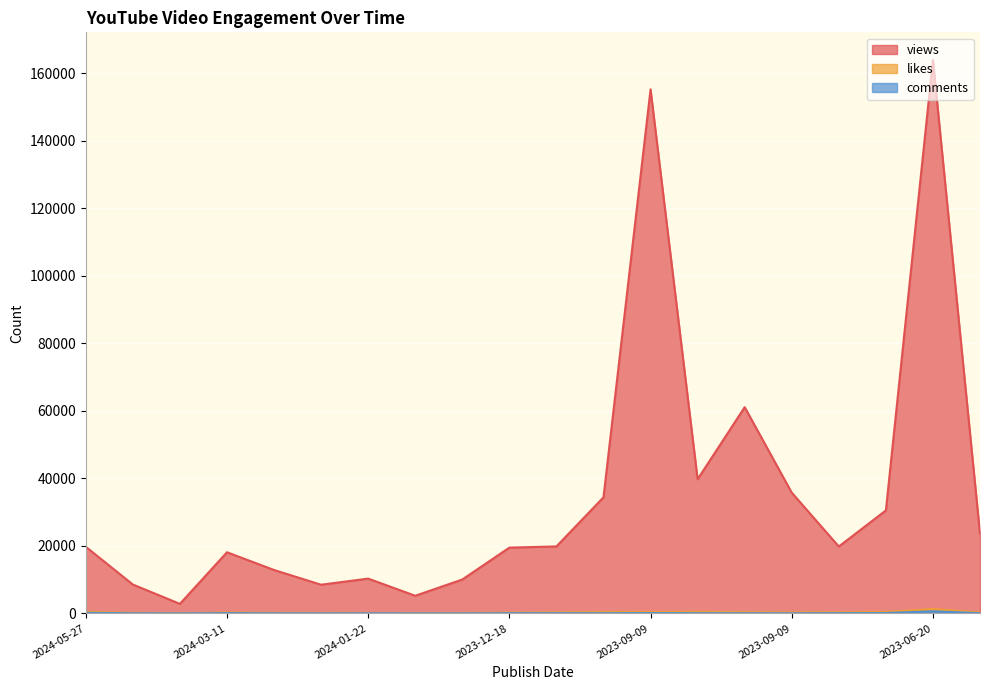

At which label does views reach its peak?

2023-06-20